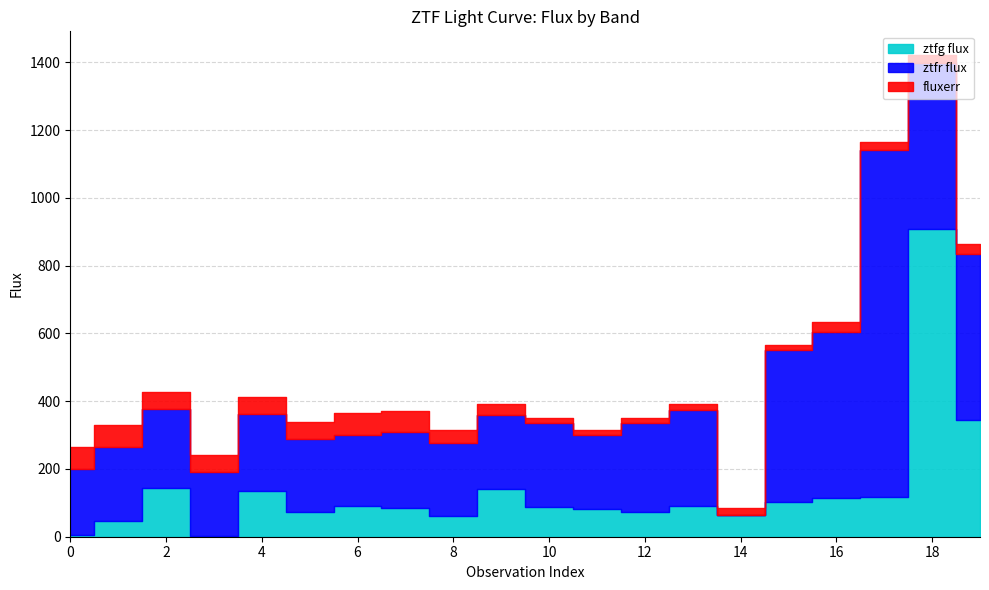

Which has a higher value, 14 or 13?

13